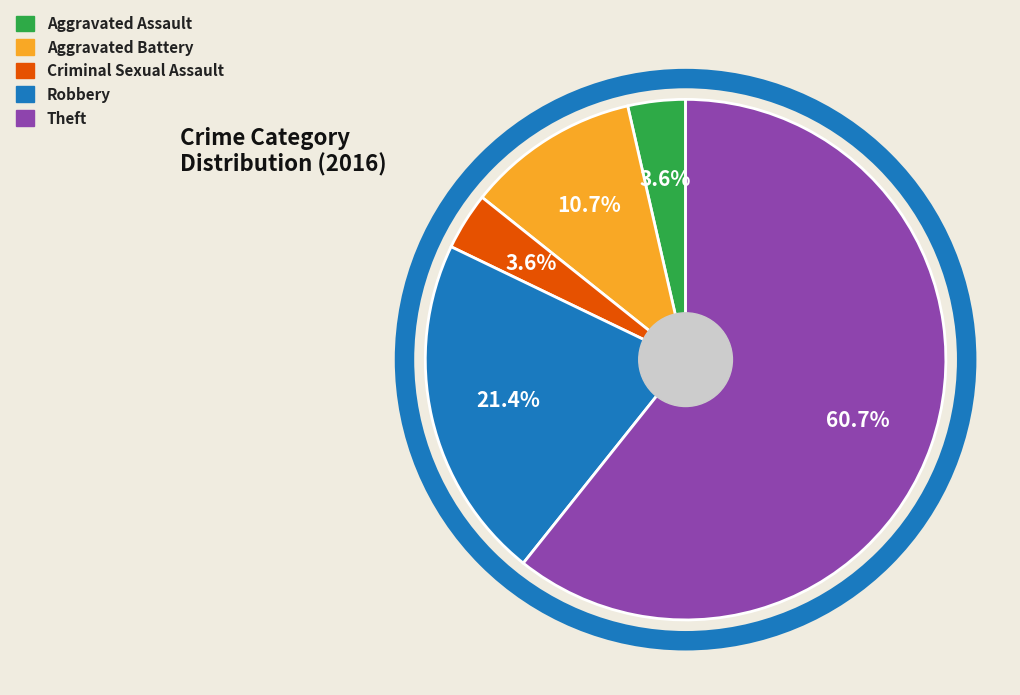

Do Aggravated Battery and Criminal Sexual Assault together represent more than half of the pie?

No